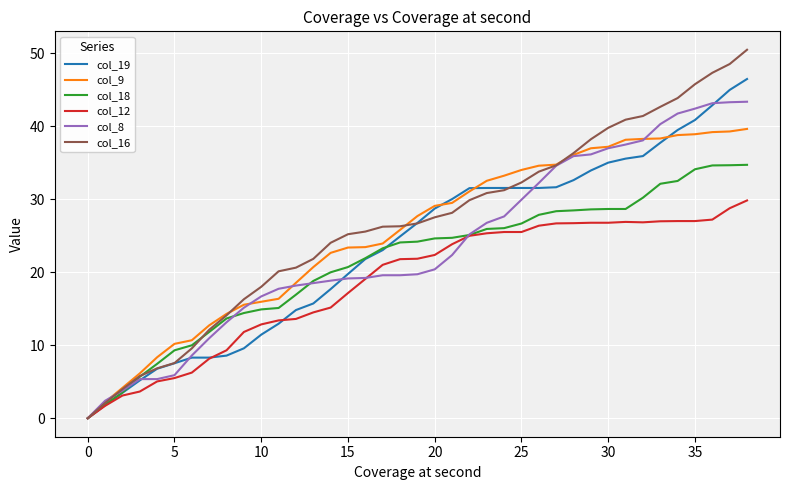

What is the average value of the col_12 series?

18.6